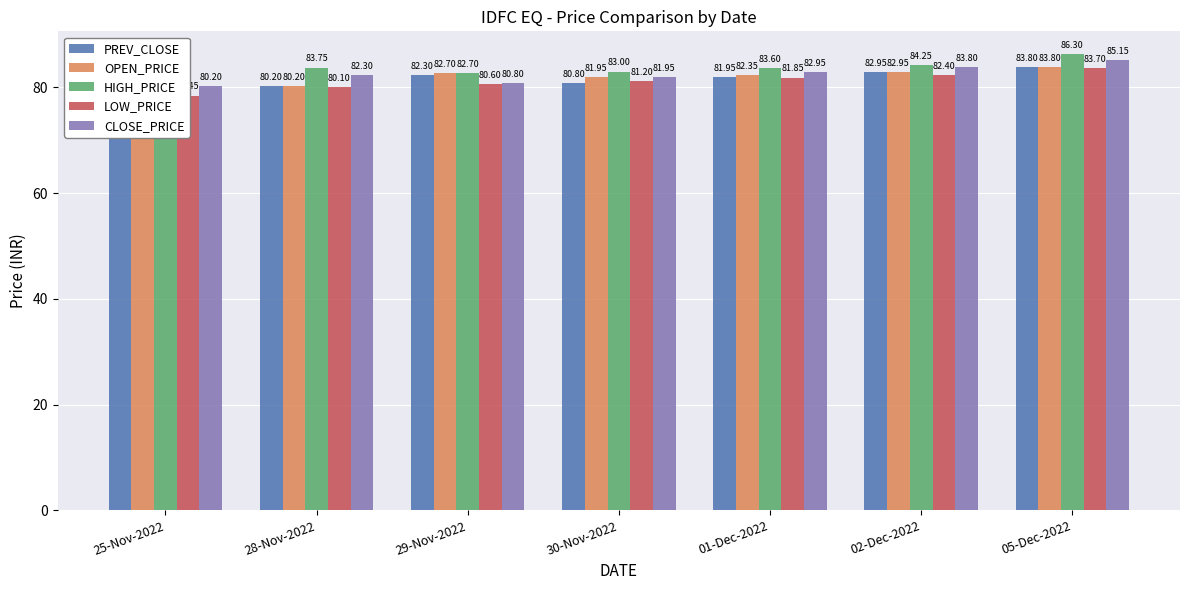

How many categories are shown in the chart?

7